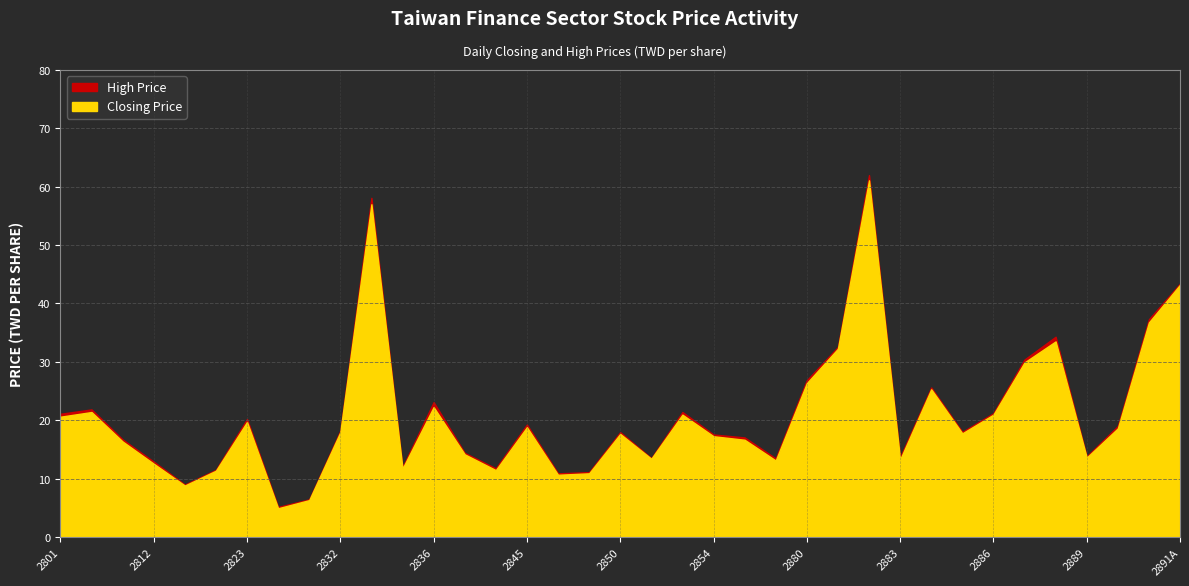

List the labels in order of High Price value, largest first.

2882, 2833, 2891A, 2891, 2888, 2881, 2887, 2880, 2884, 2836, 2807, 2852, 2886, 2801, 2823, 2845, 2890, 2832, 2885, 2850, 2854, 2855, 2809, 2837, 2889, 2883, 2851, 2856, 2812, 2834, 2838, 2820, 2849, 2847, 2816, 2831, 2827